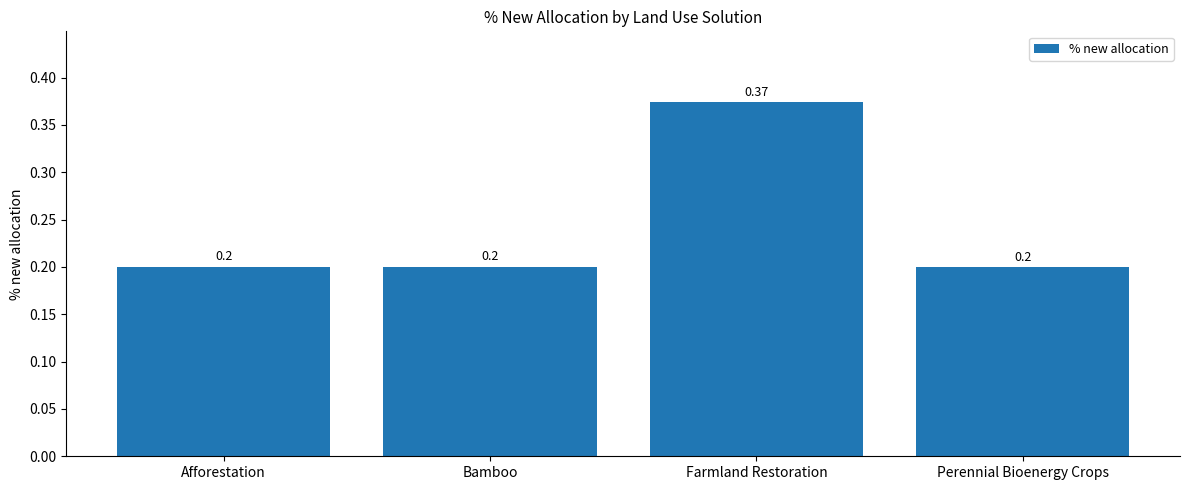

What is the label of the 1st bar from the left?

Afforestation